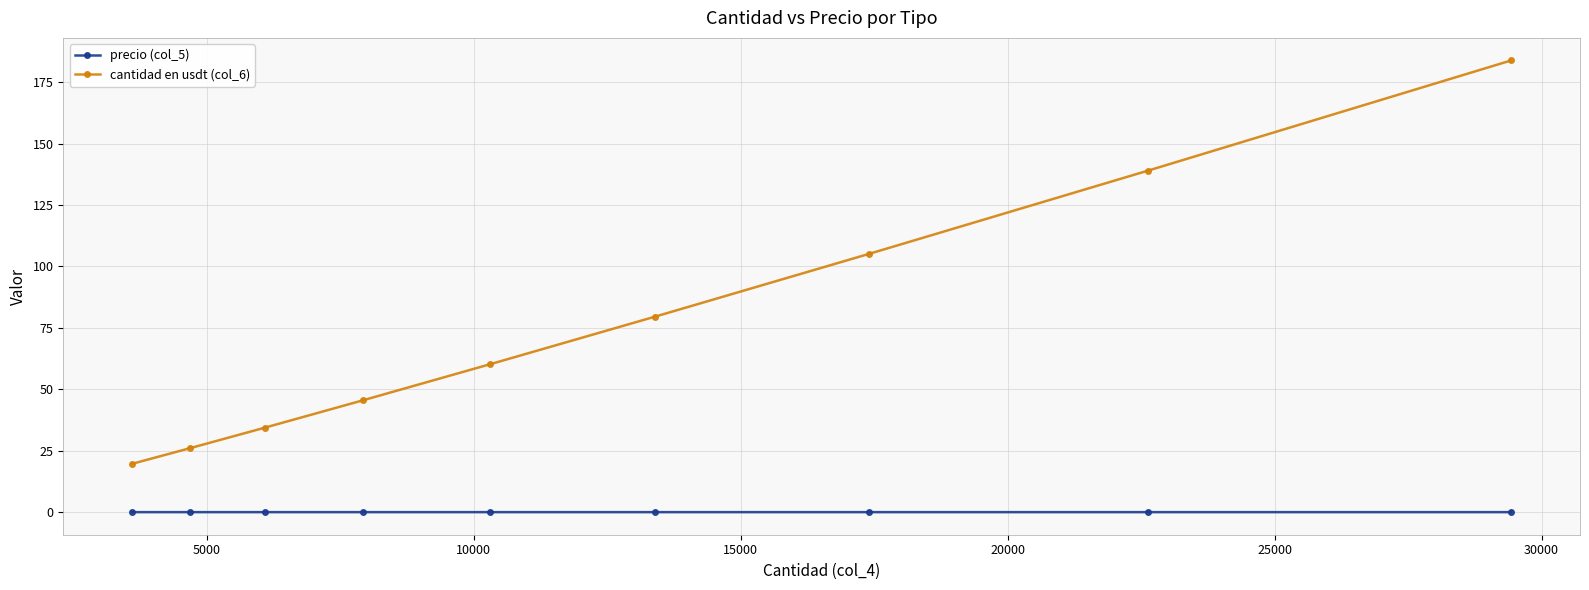

Which series has the largest total across all categories?

cantidad en usdt (col_6)